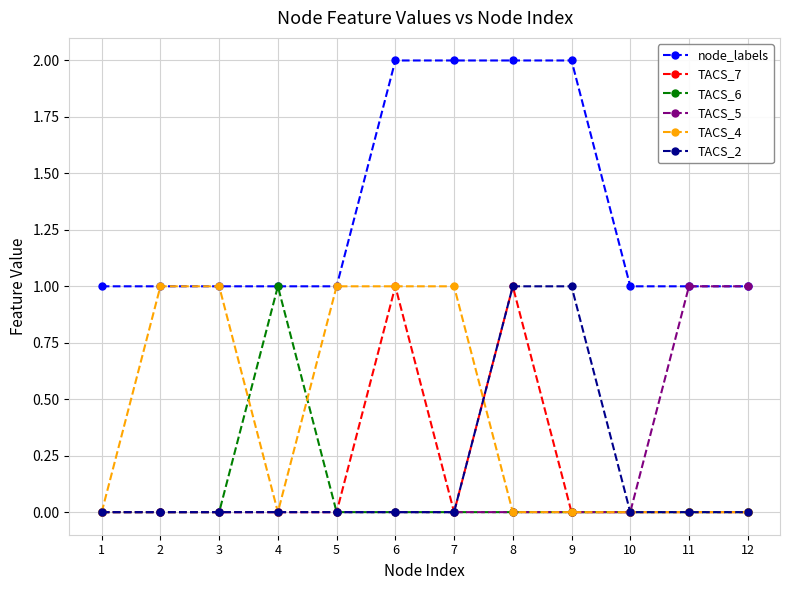

Which series has the largest total across all categories?

node_labels